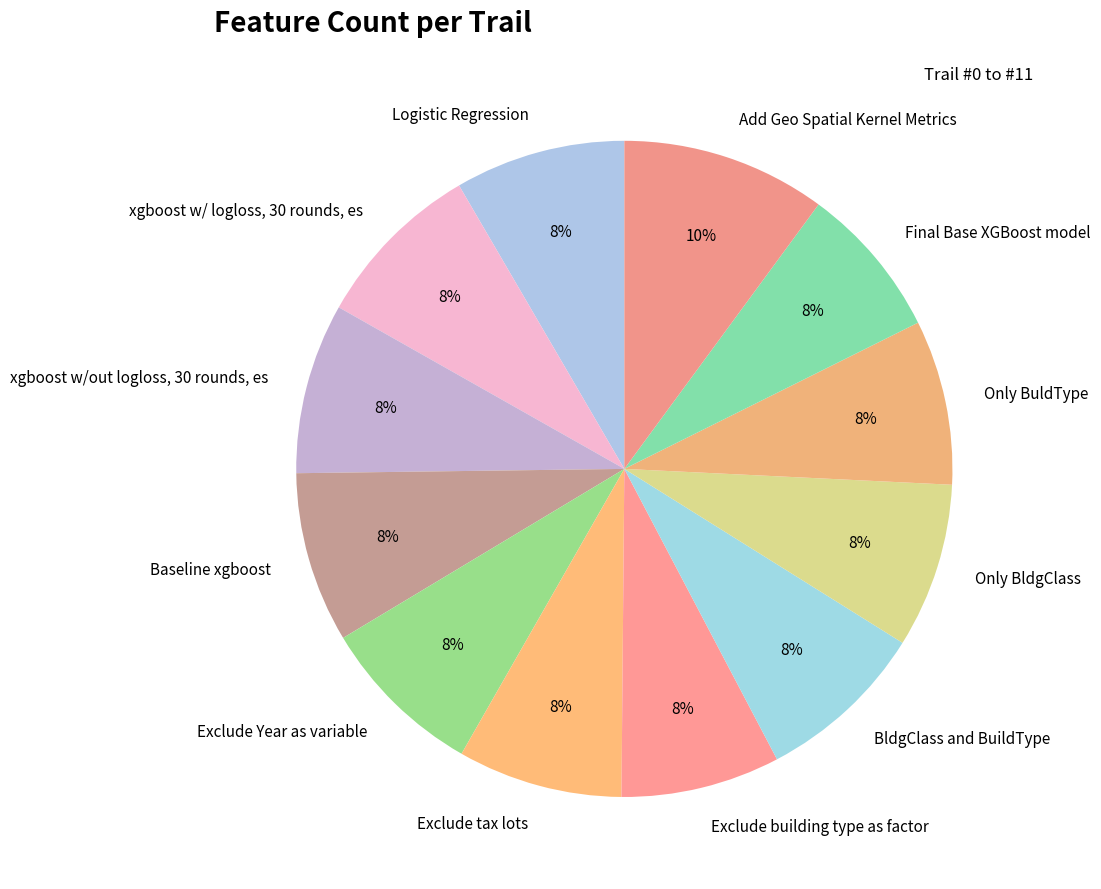

Count the number of slices in the pie.

12